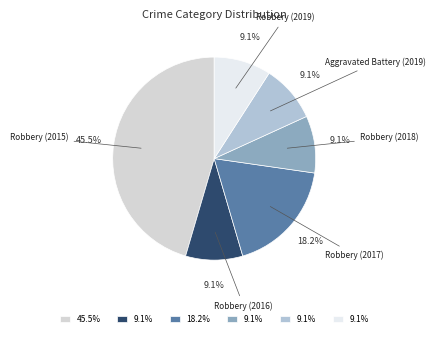

To the nearest percent, what is the difference between the largest and smallest slice percentages?

36%